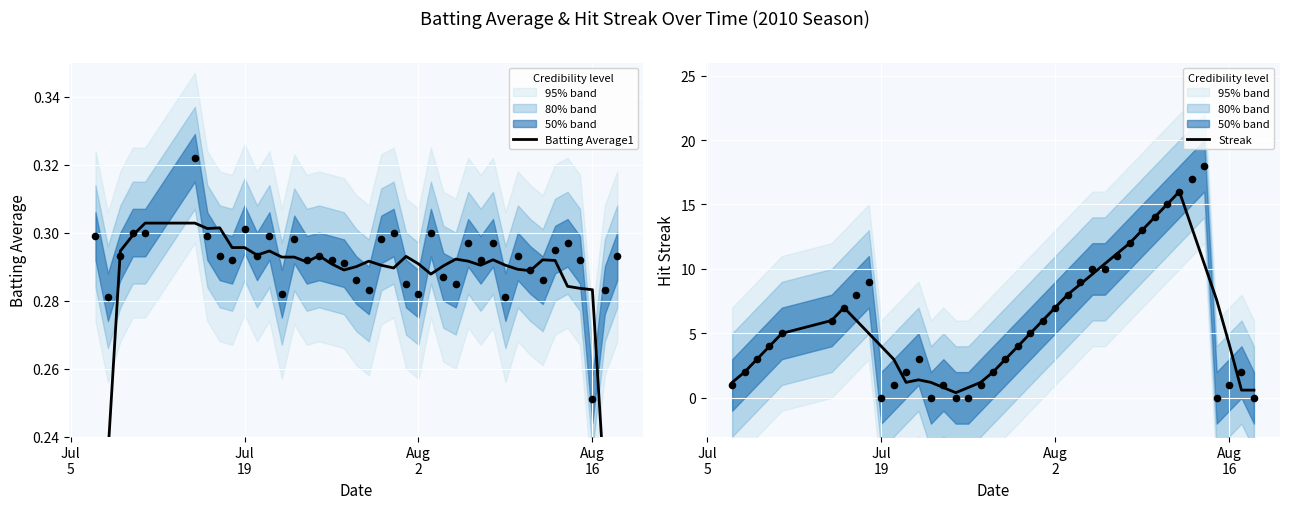

What is the maximum value for Streak?

16.0